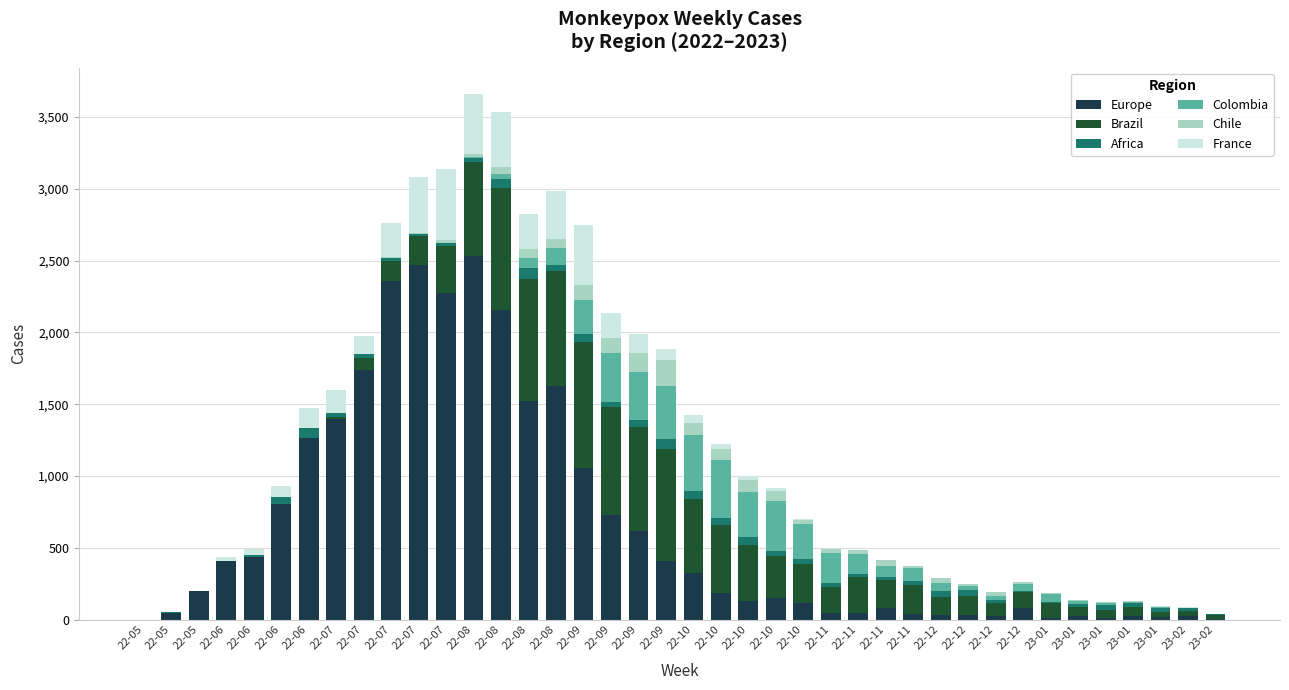

Are the bars horizontal?

No